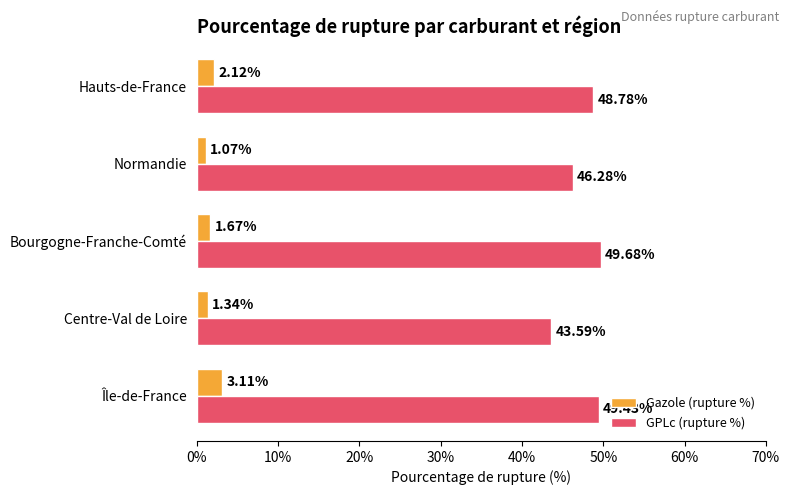

Rank the series by their average value, from highest to lowest.

GPLc (rupture %), Gazole (rupture %)